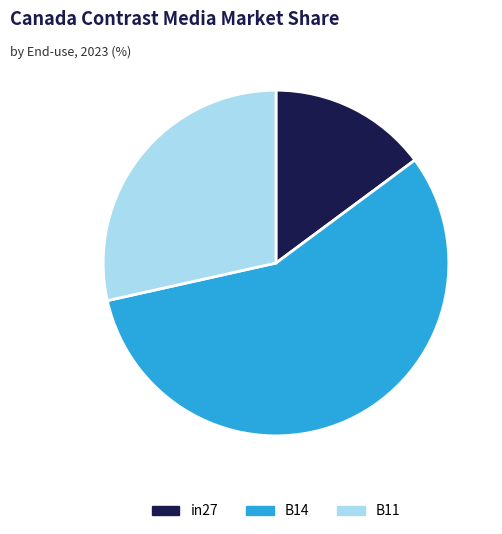

What is the majority slice?

B14